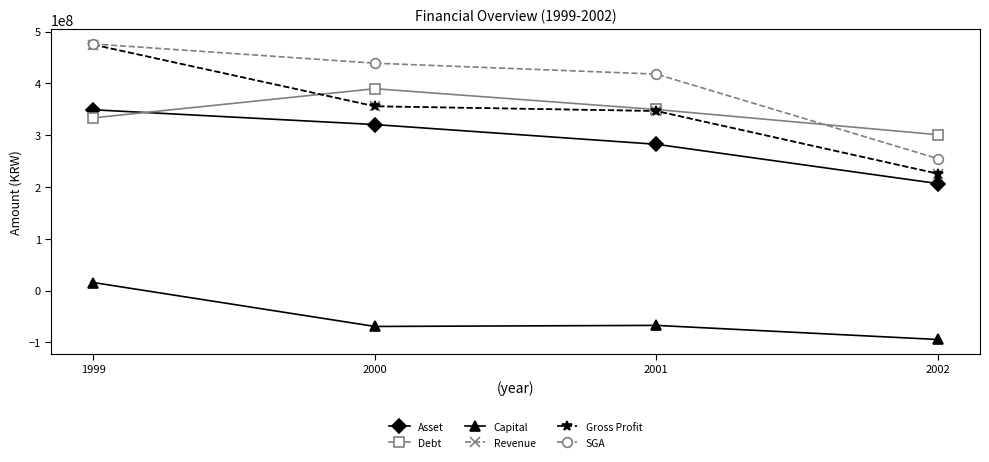

Is this an area chart (filled region under the line)?

No